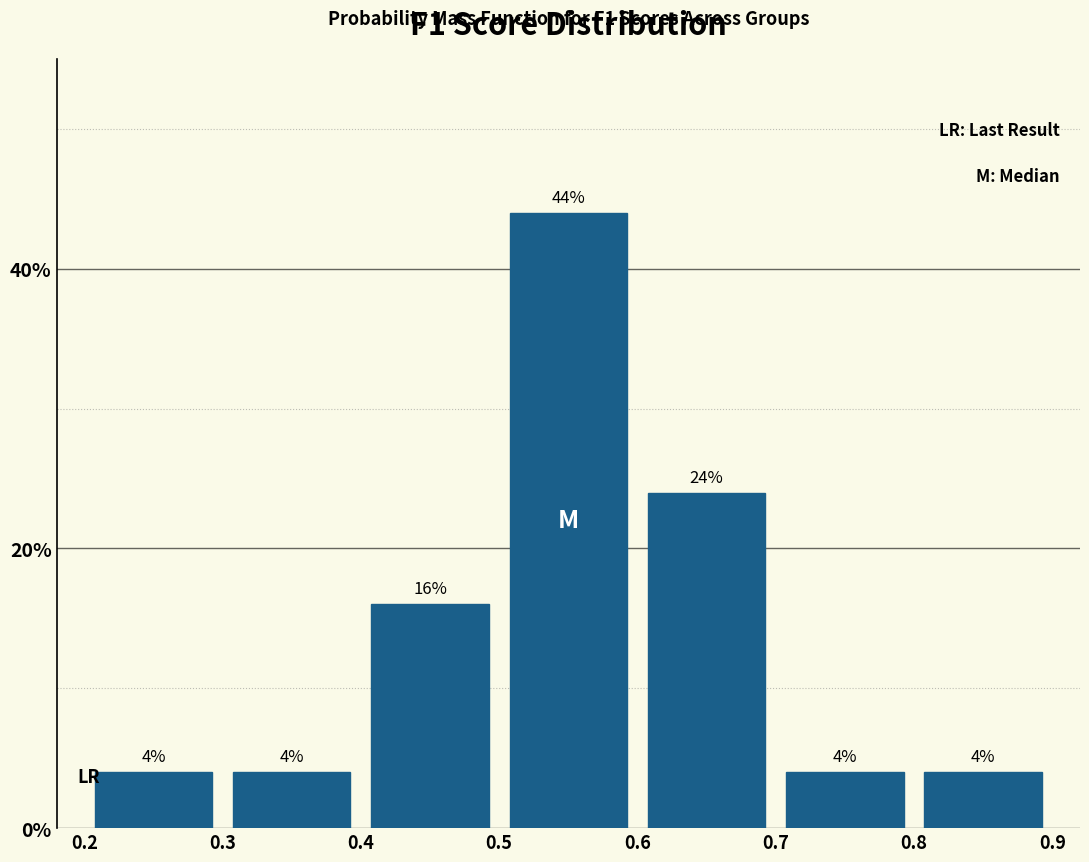

Reading left to right, transcribe this chart: for each bar, give the range it covers on the x-axis and its height.

0.2 to 0.3: 4
0.3 to 0.4: 4
0.4 to 0.5: 16
0.5 to 0.6: 44
0.6 to 0.7: 24
0.7 to 0.8: 4
0.8 to 0.9: 4